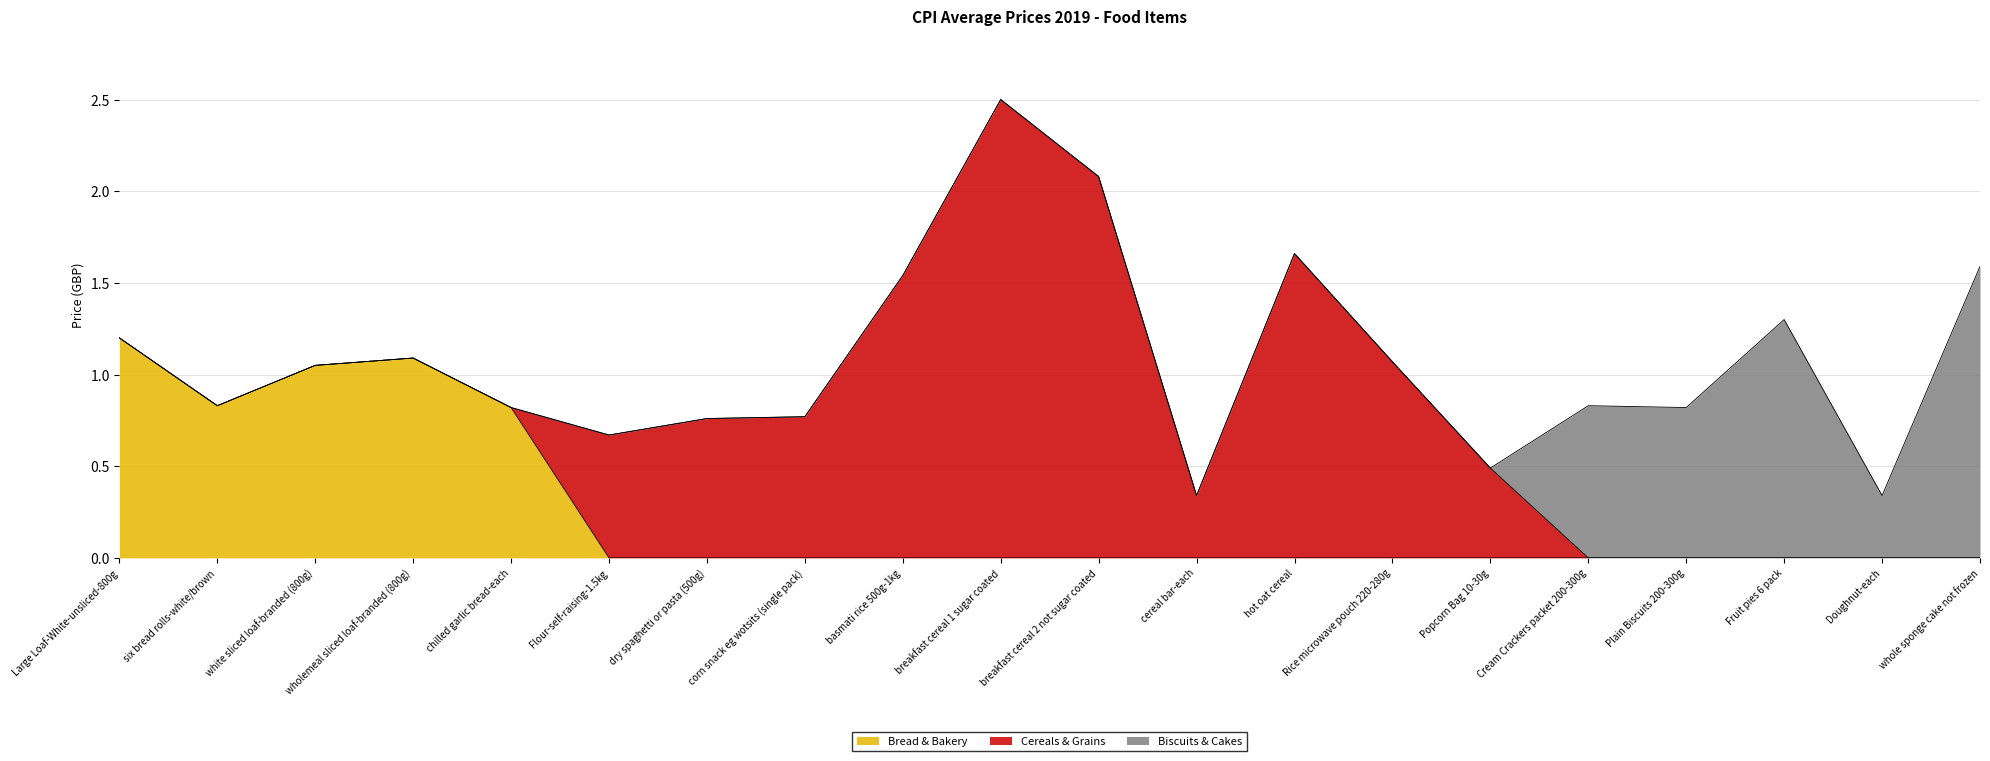

True or false: Biscuits & Cakes and Bread & Bakery cross at least once.

False